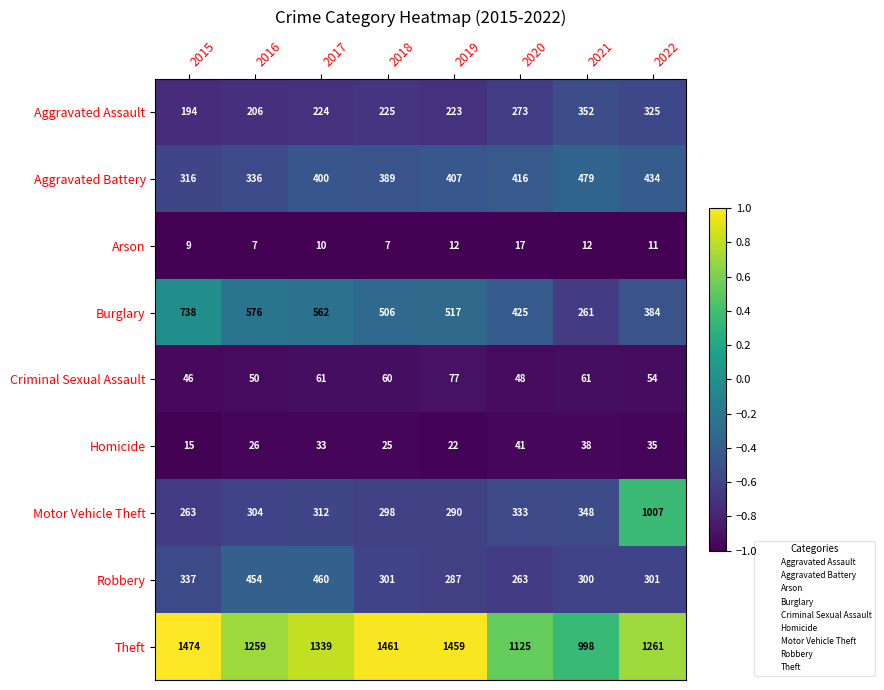

Rank the series by their maximum value, from lowest to highest.

Arson, Homicide, Criminal Sexual Assault, Aggravated Assault, Robbery, Aggravated Battery, Burglary, Motor Vehicle Theft, Theft